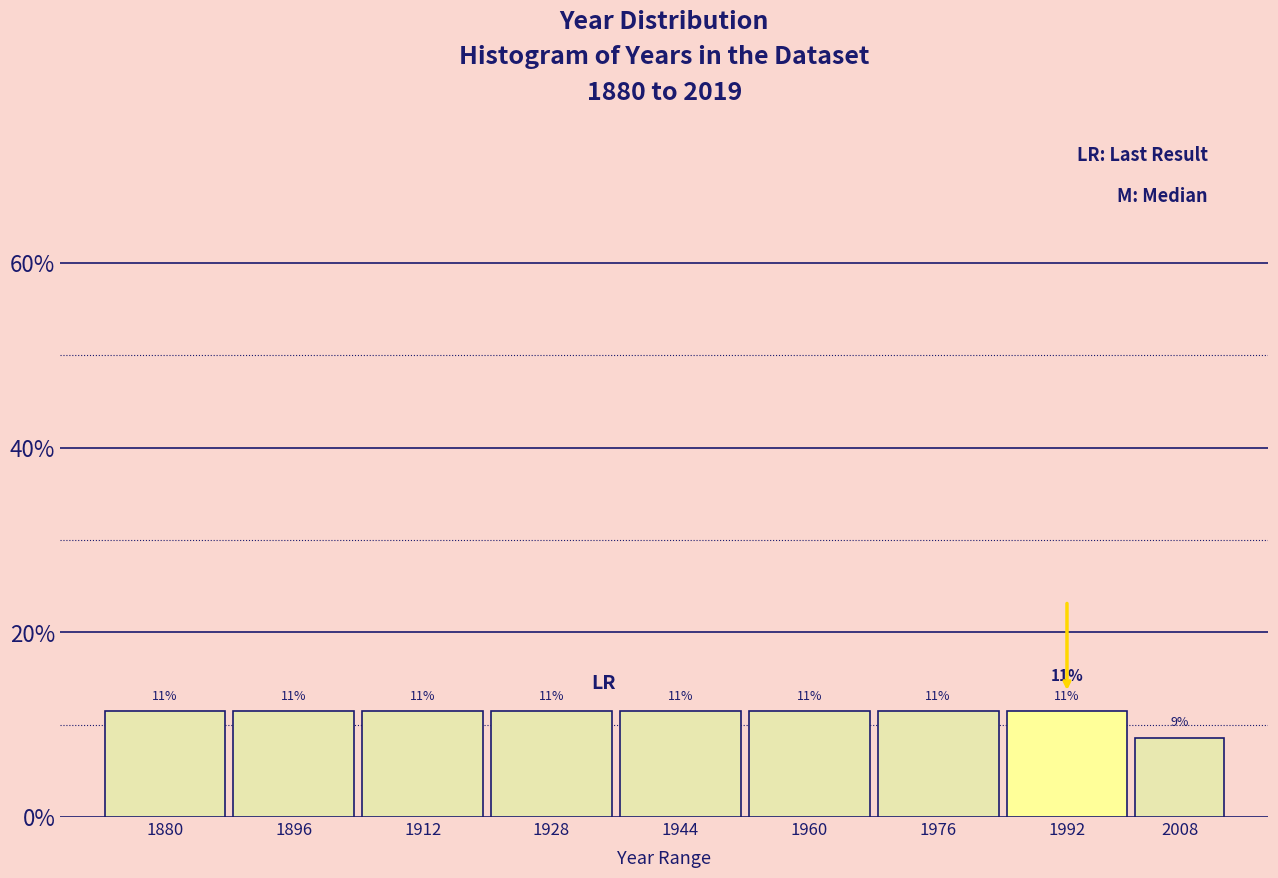

Does the chart contain any negative values?

No